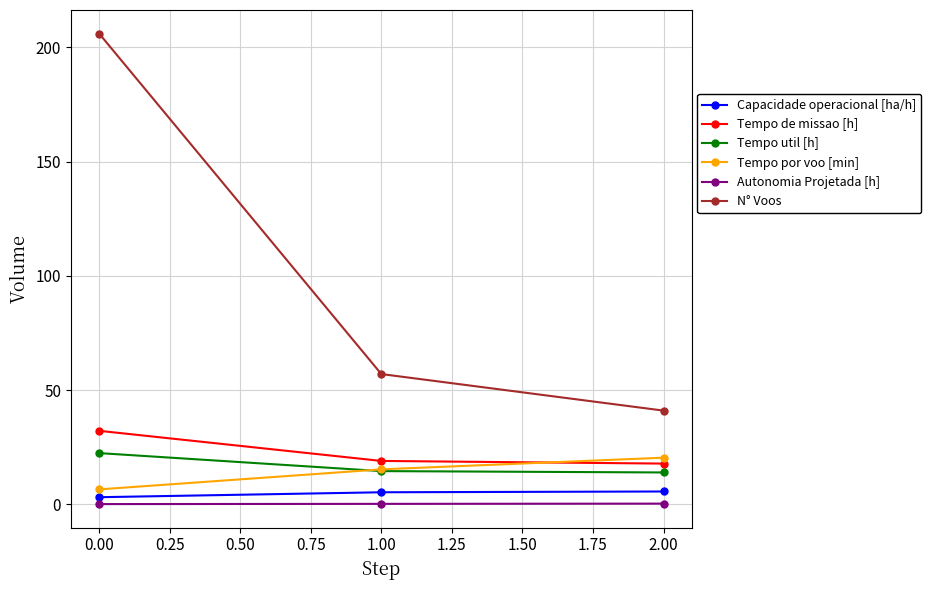

Which series has the largest range (max minus min)?

N° Voos